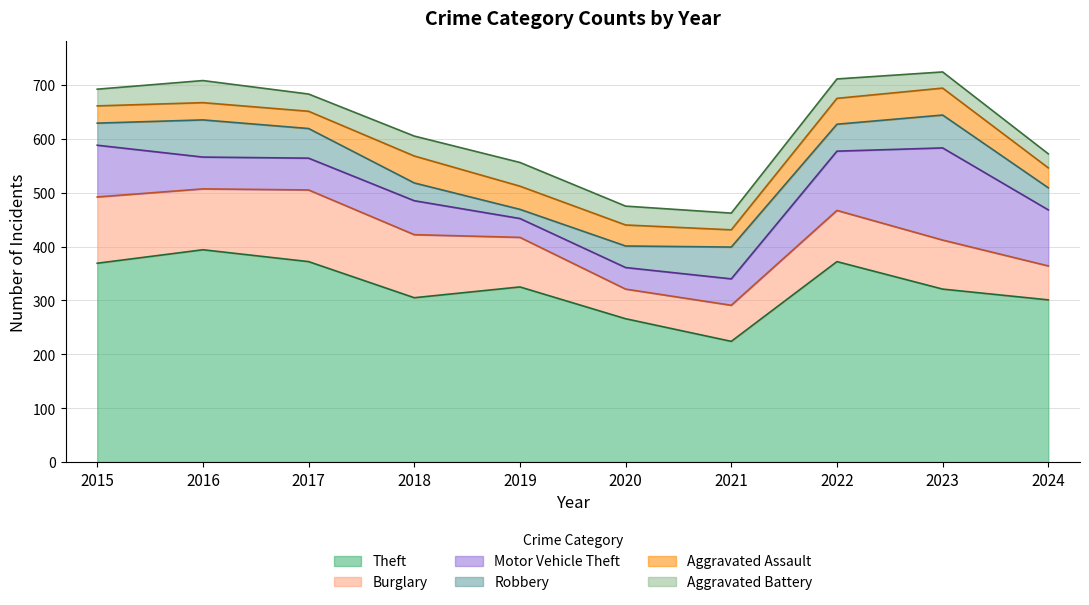

Where does the Theft series first go above 325?

2015